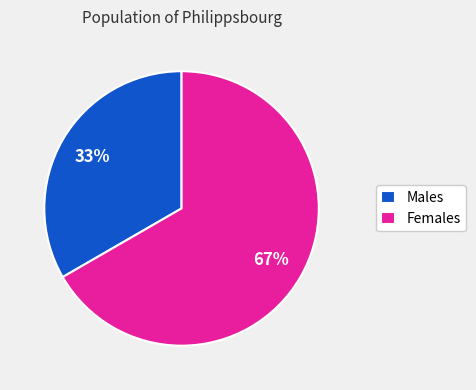

Combined, do Males and Females account for over 50%?

Yes